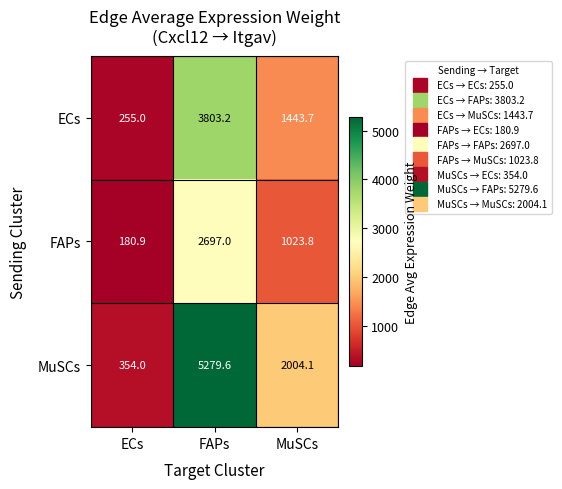

At MuSCs, list the series in order from largest to smallest.

MuSCs, ECs, FAPs